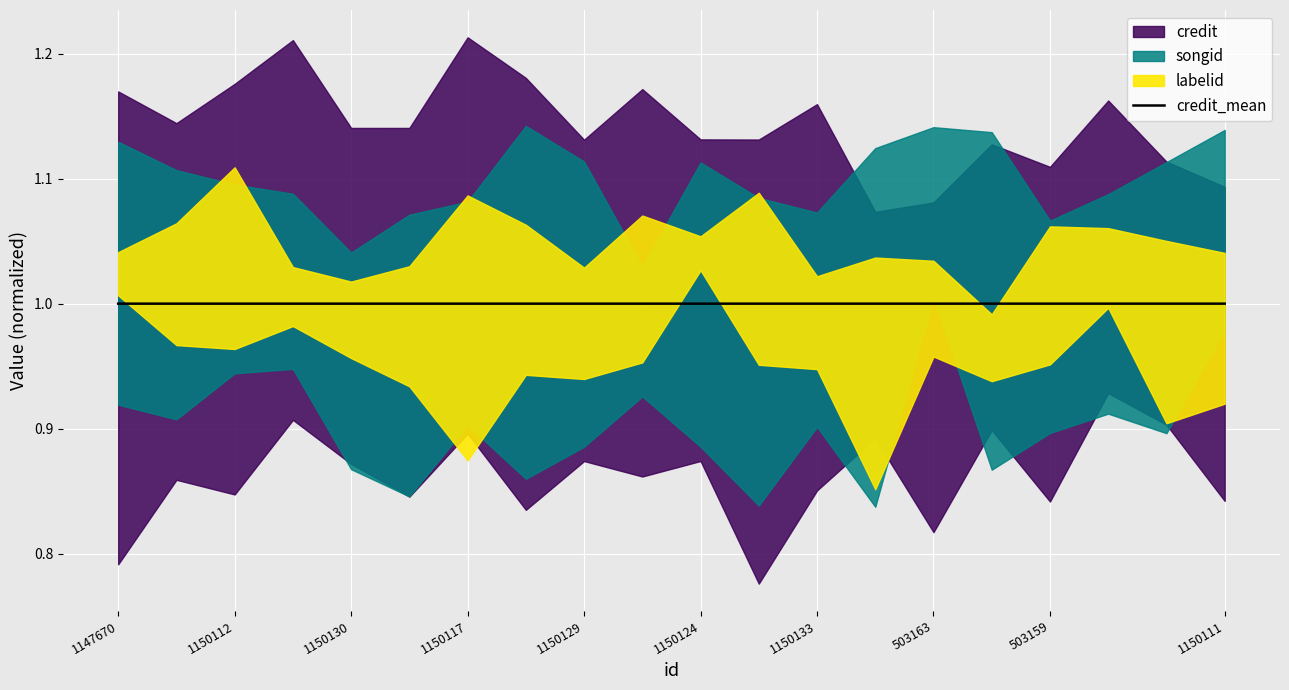

True or false: credit_mean has a value of 0.3 at 1150129.

False